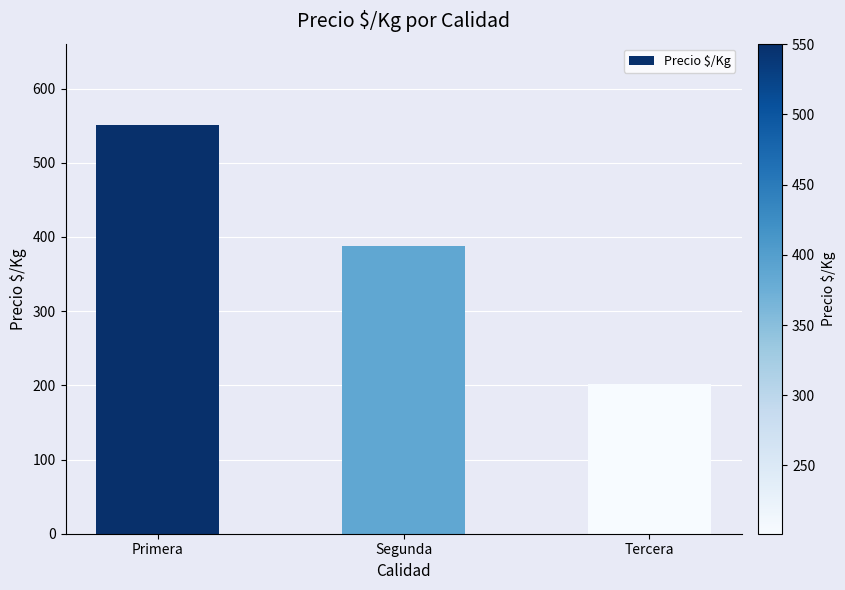

True or false: the data shows 550.5 at Primera.

True